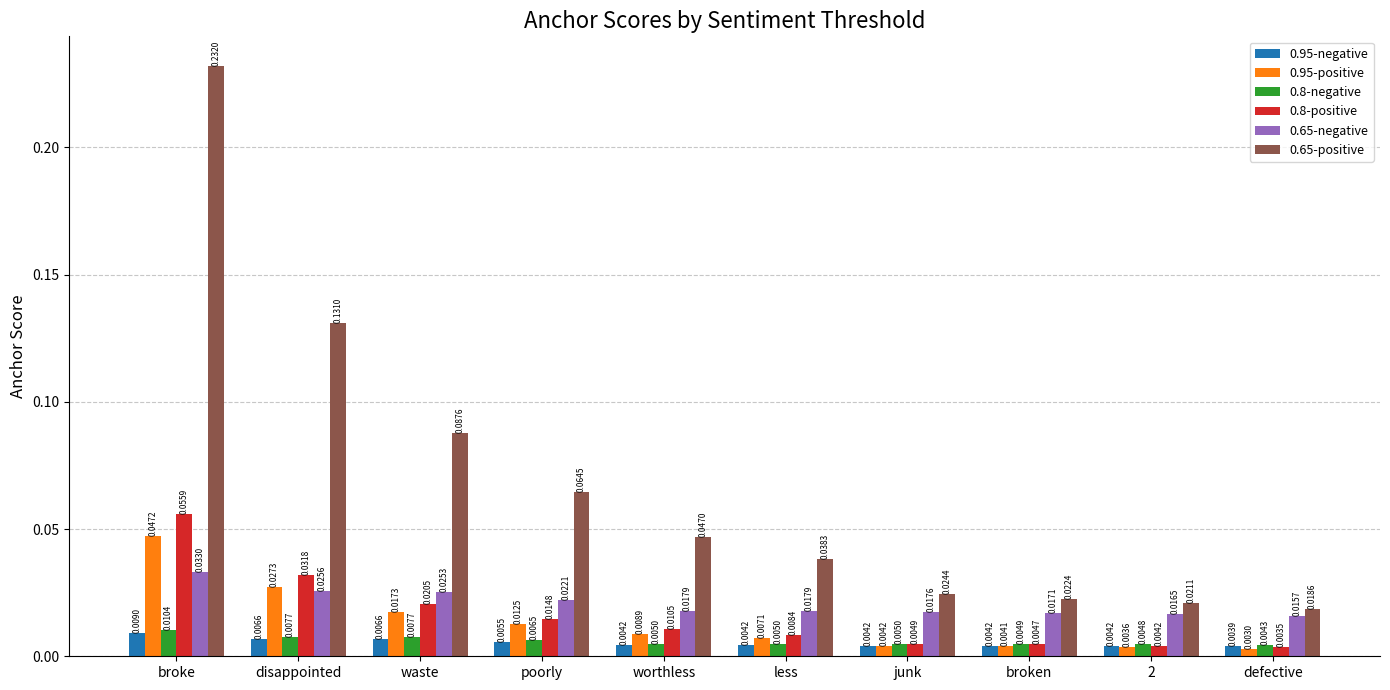

Which series has the largest total across all categories?

0.65-positive